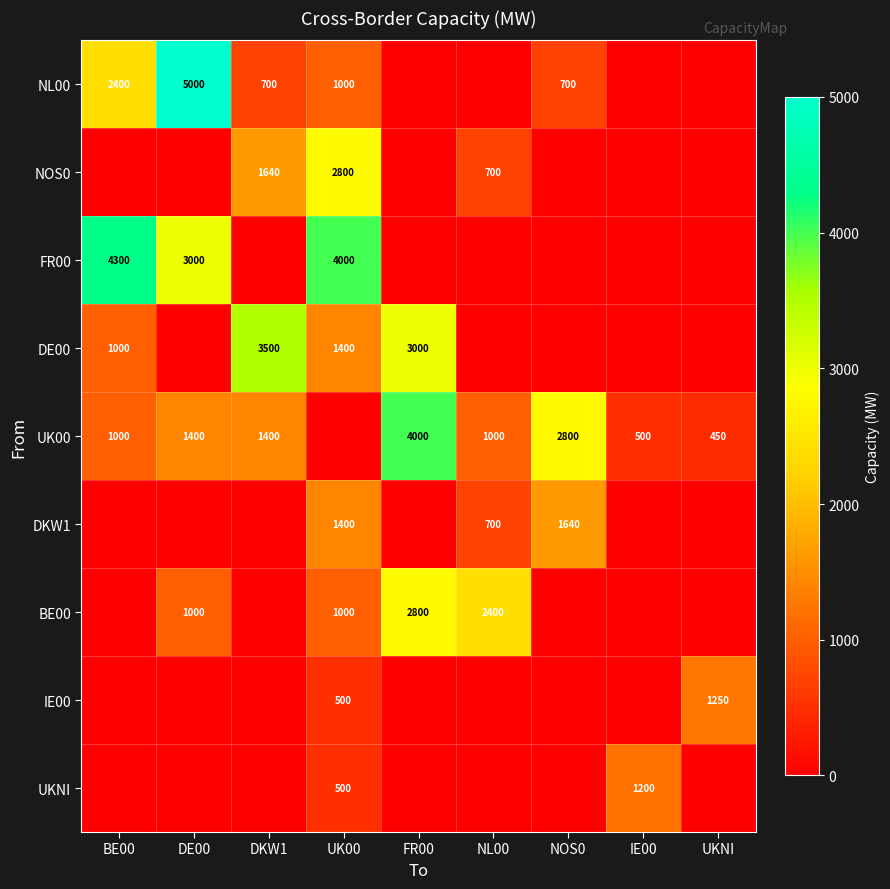

Is the value of BE00 at UK00 greater than the value of UK00 at DKW1?

No